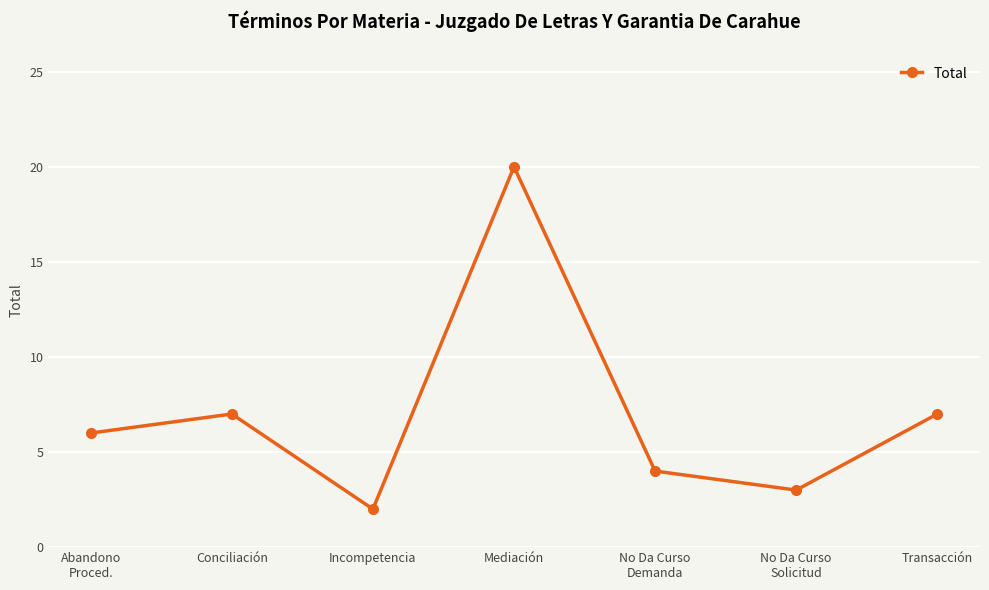

What is the difference between the values at Conciliación and Incompetencia?

5